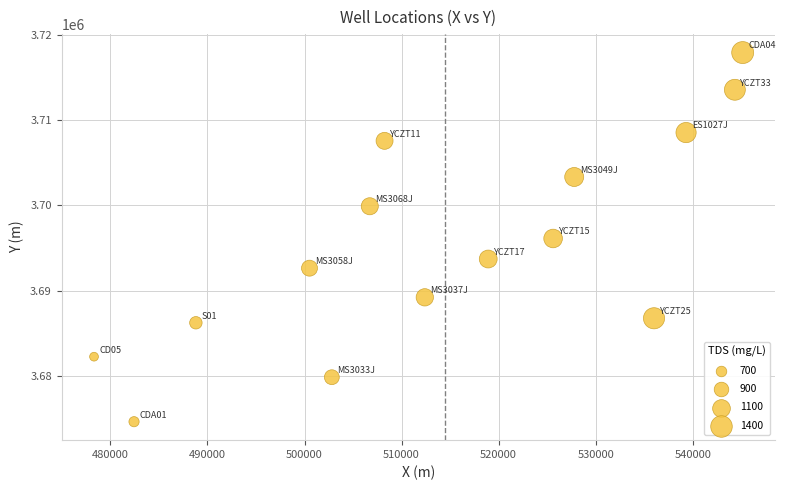

What is the range of Y values (max minus min)?

43359.6